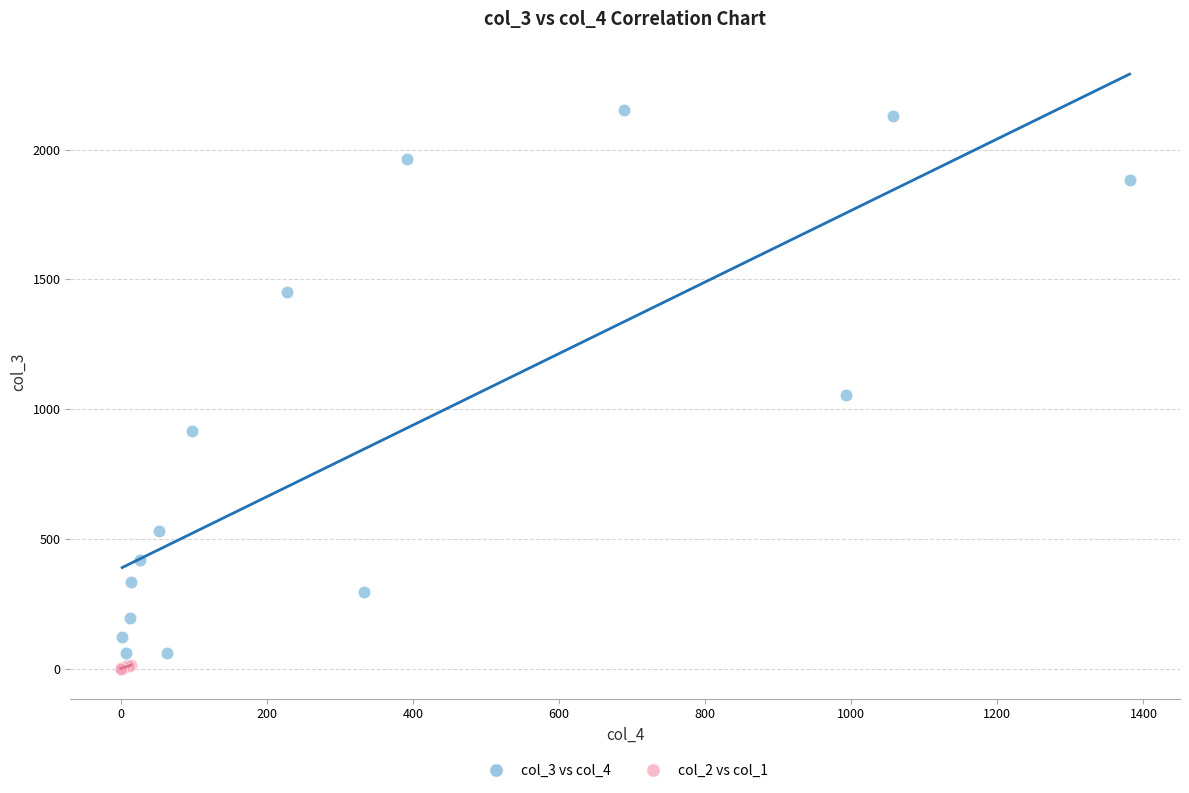

What are all the series names shown in the legend?

col_3 vs col_4, col_2 vs col_1